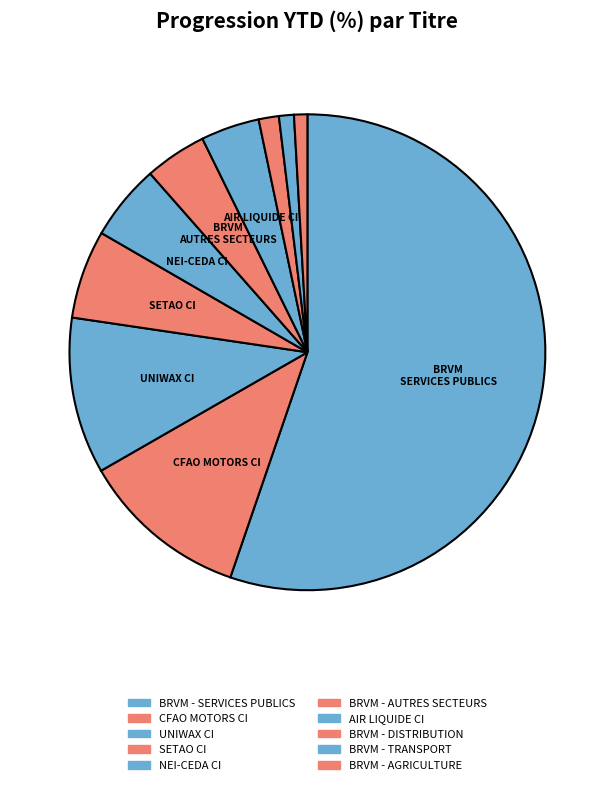

Count the number of slices in the pie.

10